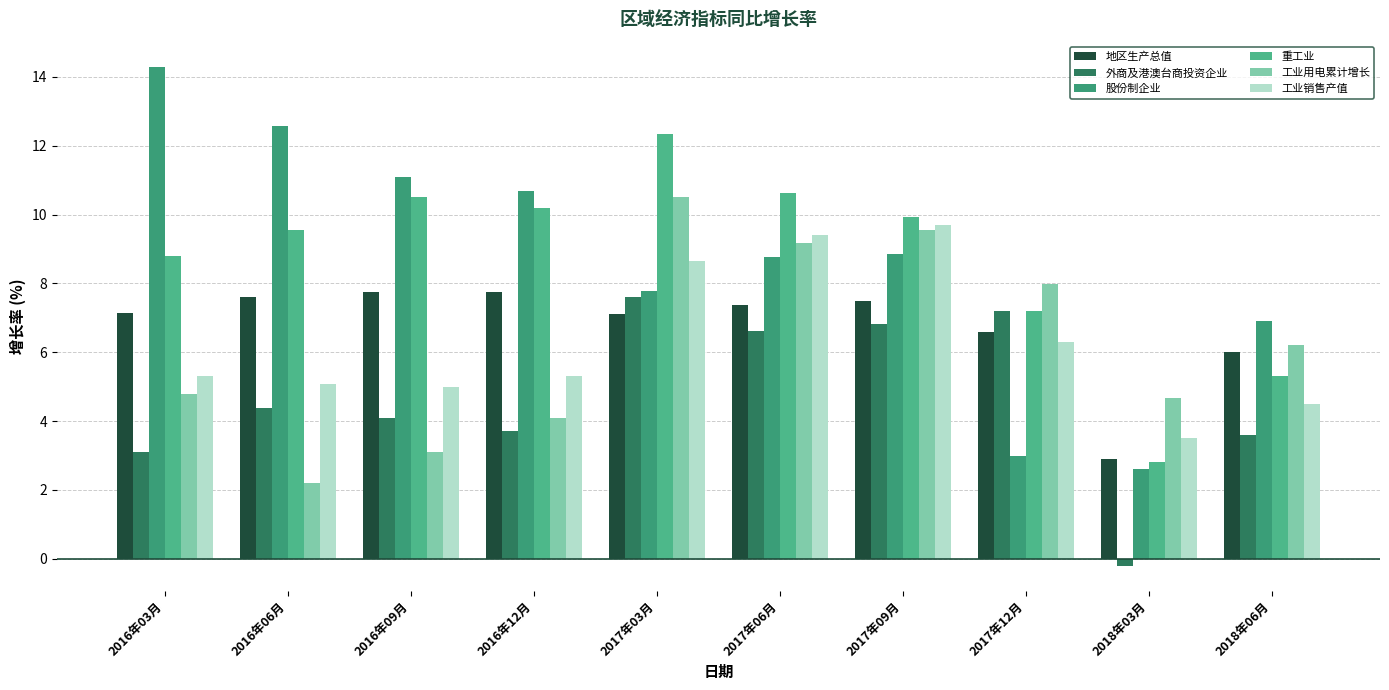

What is the label of the 10th bar from the left?

2018年06月